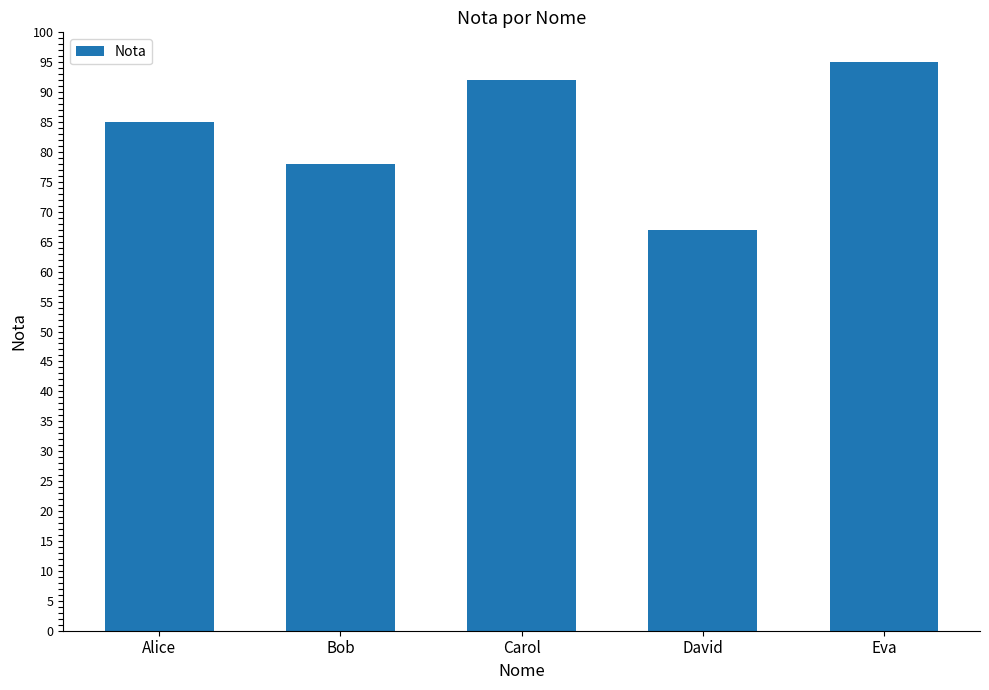

How many data points are less than 85?

2